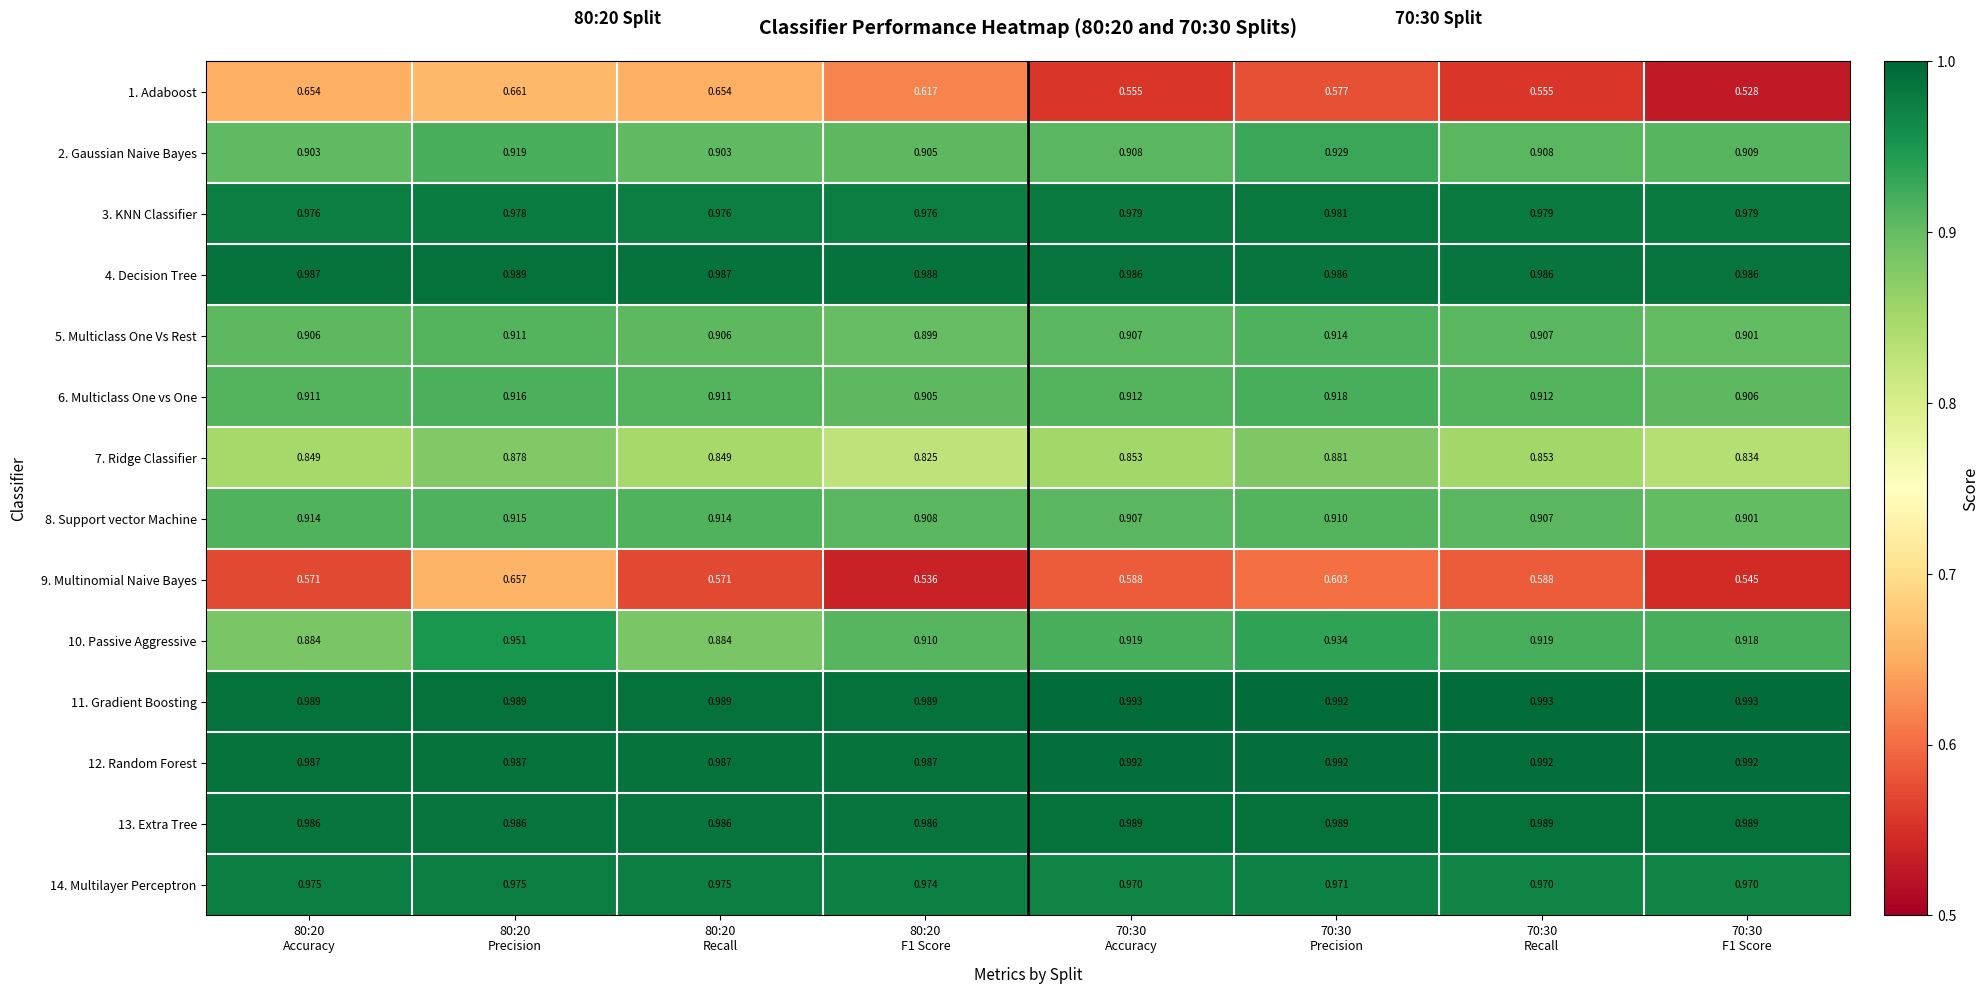

What is the total value across all series at 80:20
Precision?

12.7